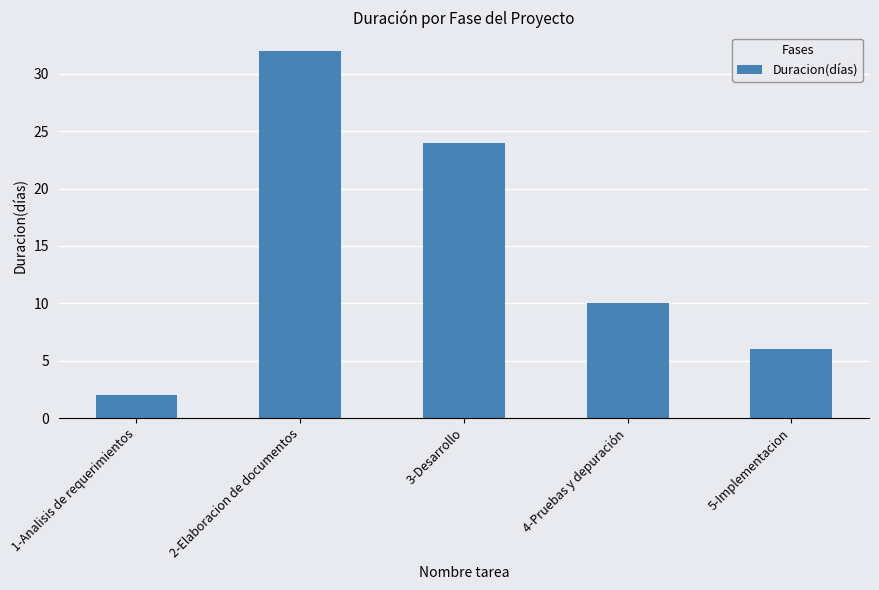

Count the values in the range 6 to 24.

3